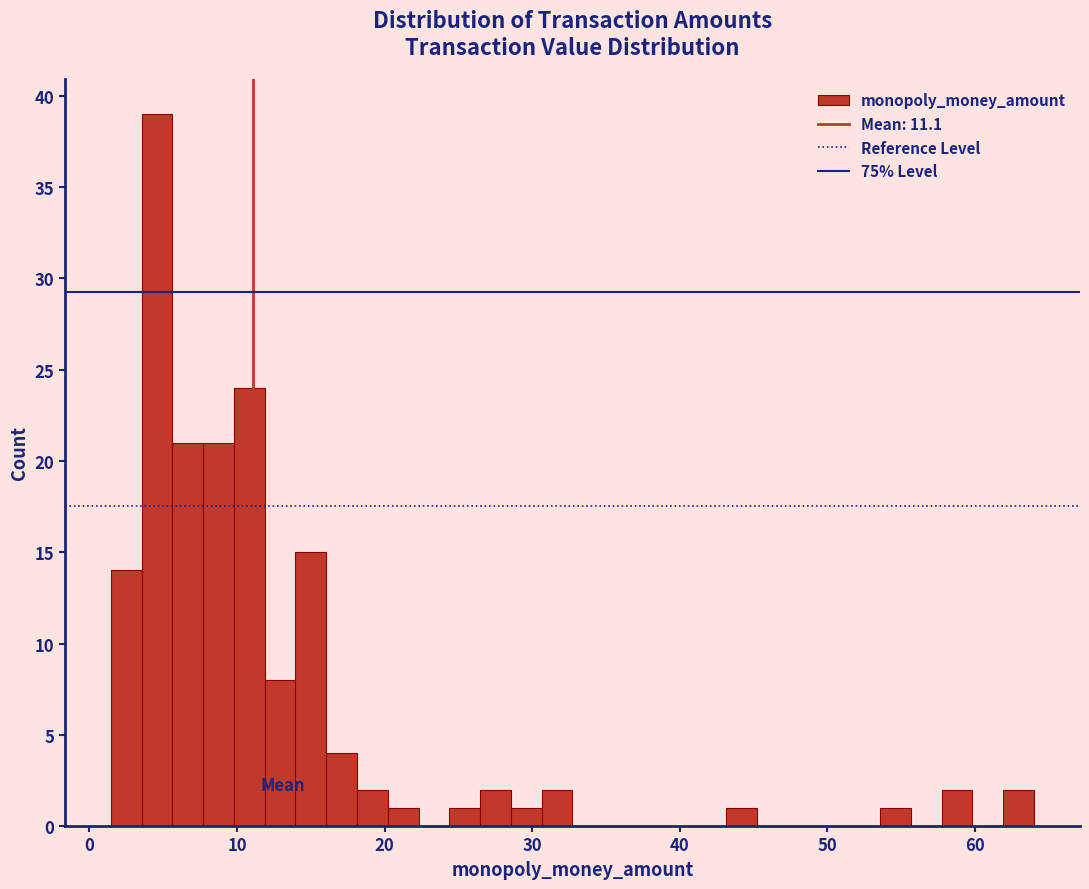

Around what value on the x-axis is the tallest bar? Give the approximate position of its centre, as read against the axis.

5